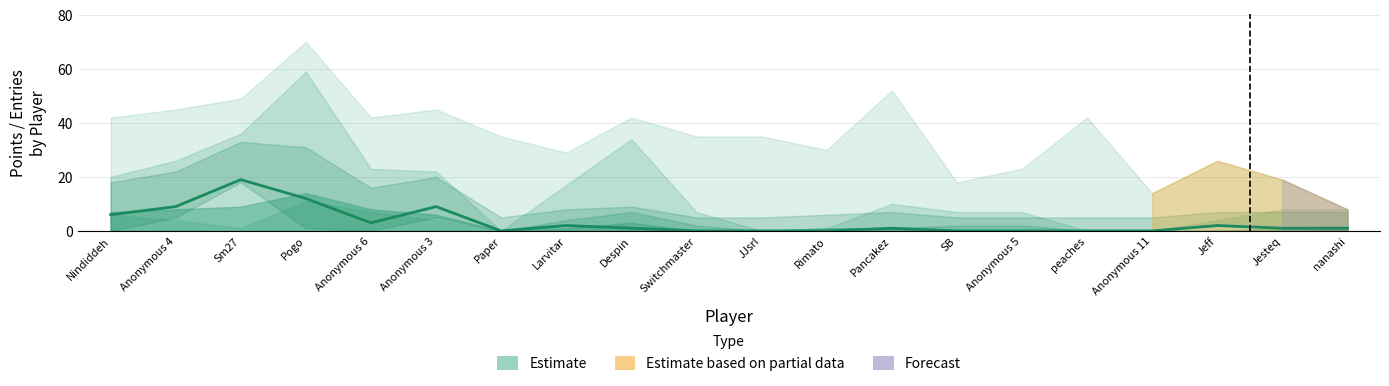

Which has a higher value, Jeff or Anonymous 11?

Jeff